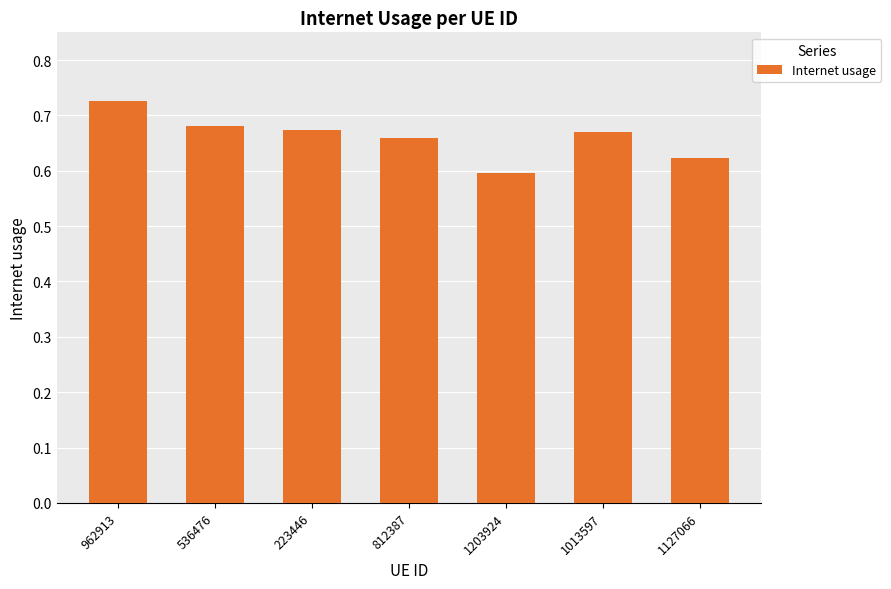

How many distinct data groups are displayed?

1